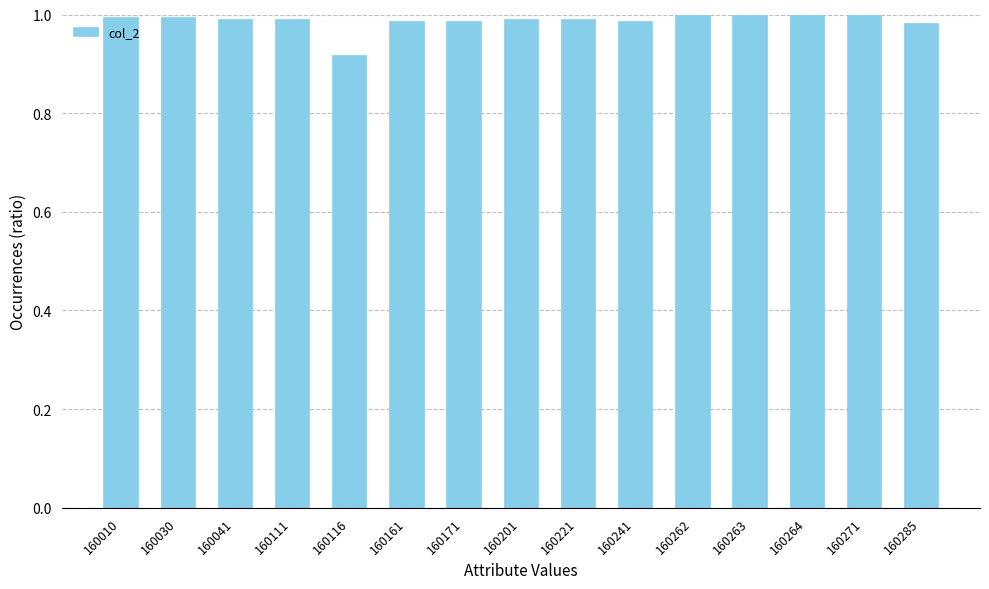

At which category does the chart reach its minimum across all series?

160116